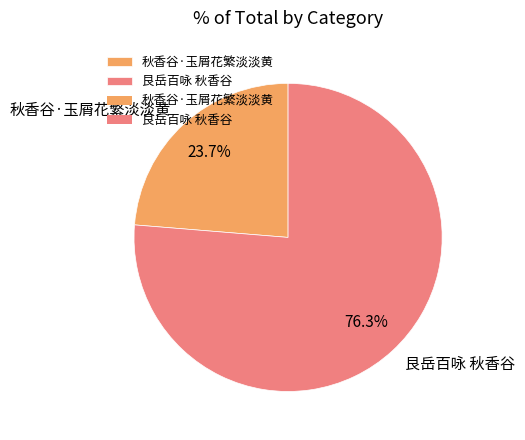

Does 艮岳百咏 秋香谷 account for over 50% of the chart?

Yes